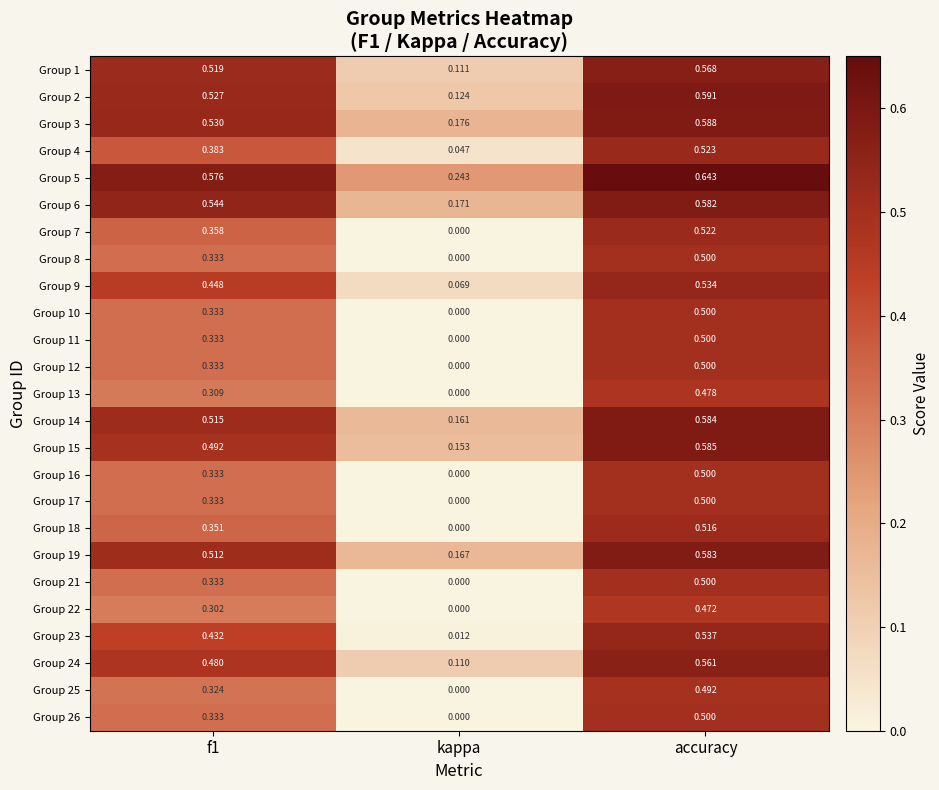

Count the number of data series in this chart.

25